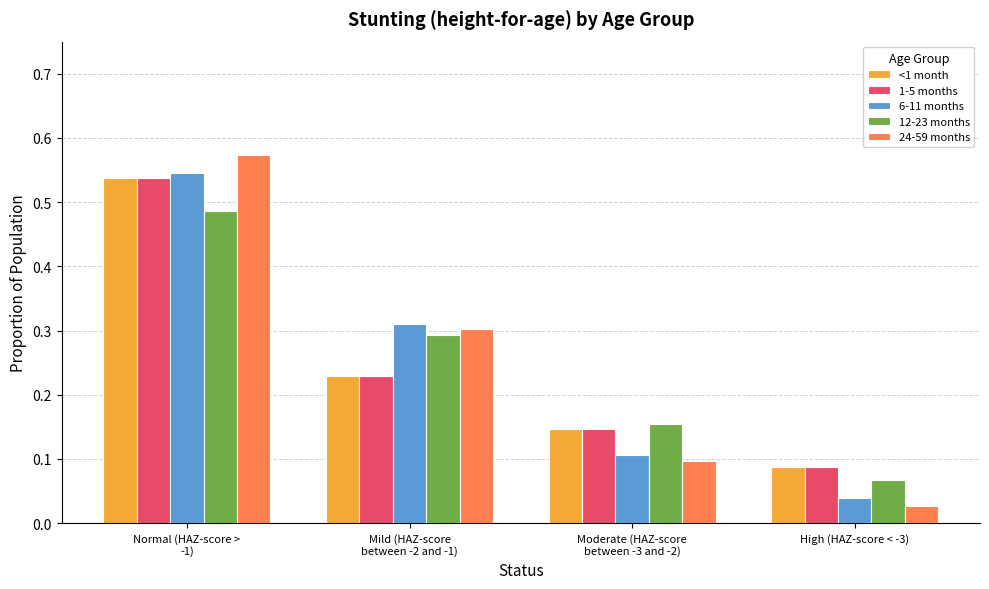

At which label is 12-23 months closest to 0?

High (HAZ-score < -3)